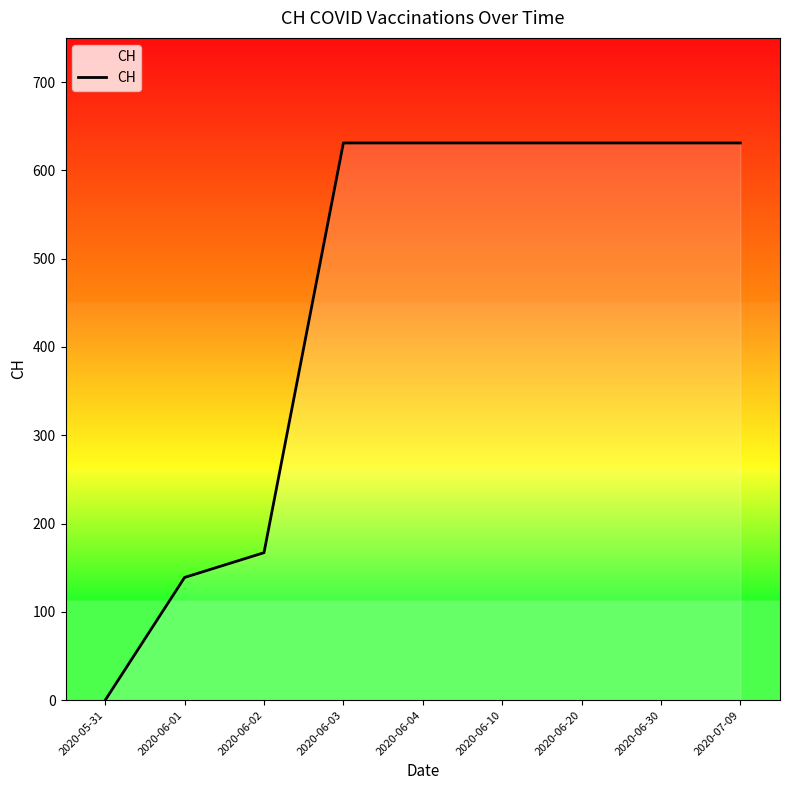

What position from the left is 2020-06-30?

8